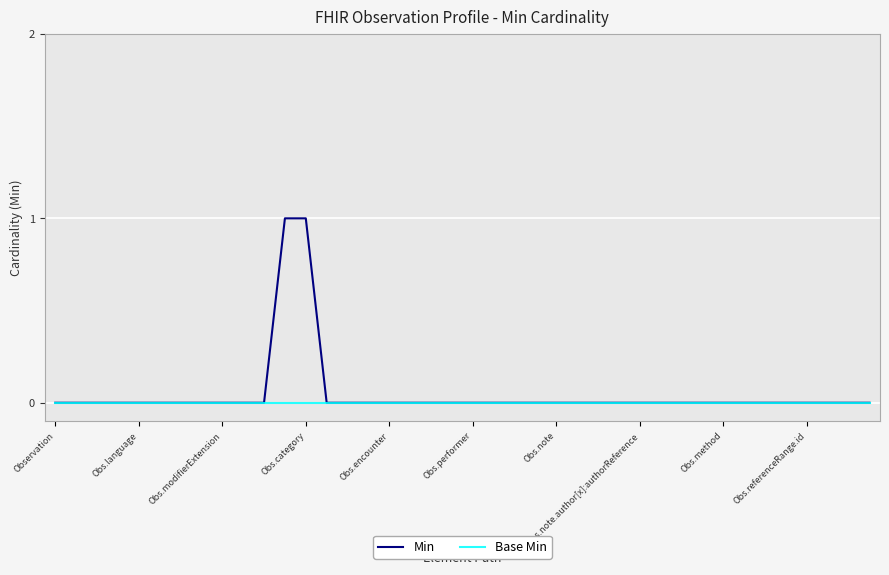

Which series has the widest spread of values?

Min